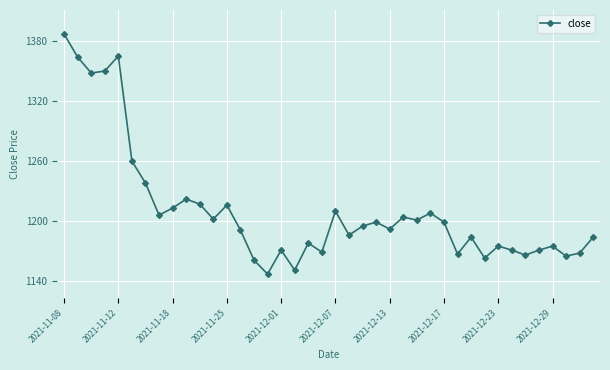

What is the greatest value displayed?

1387